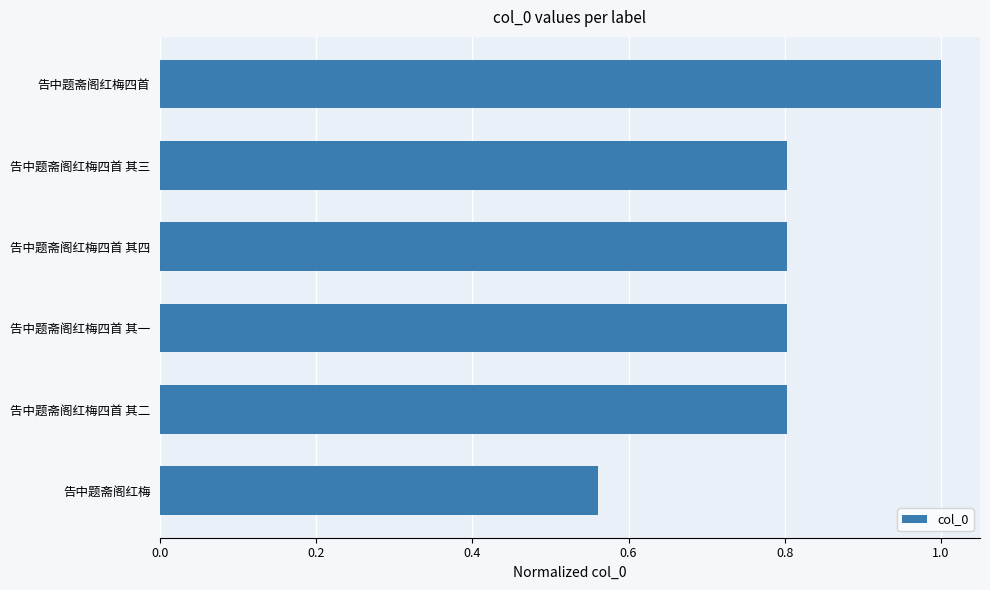

How many bars are there in total?

6